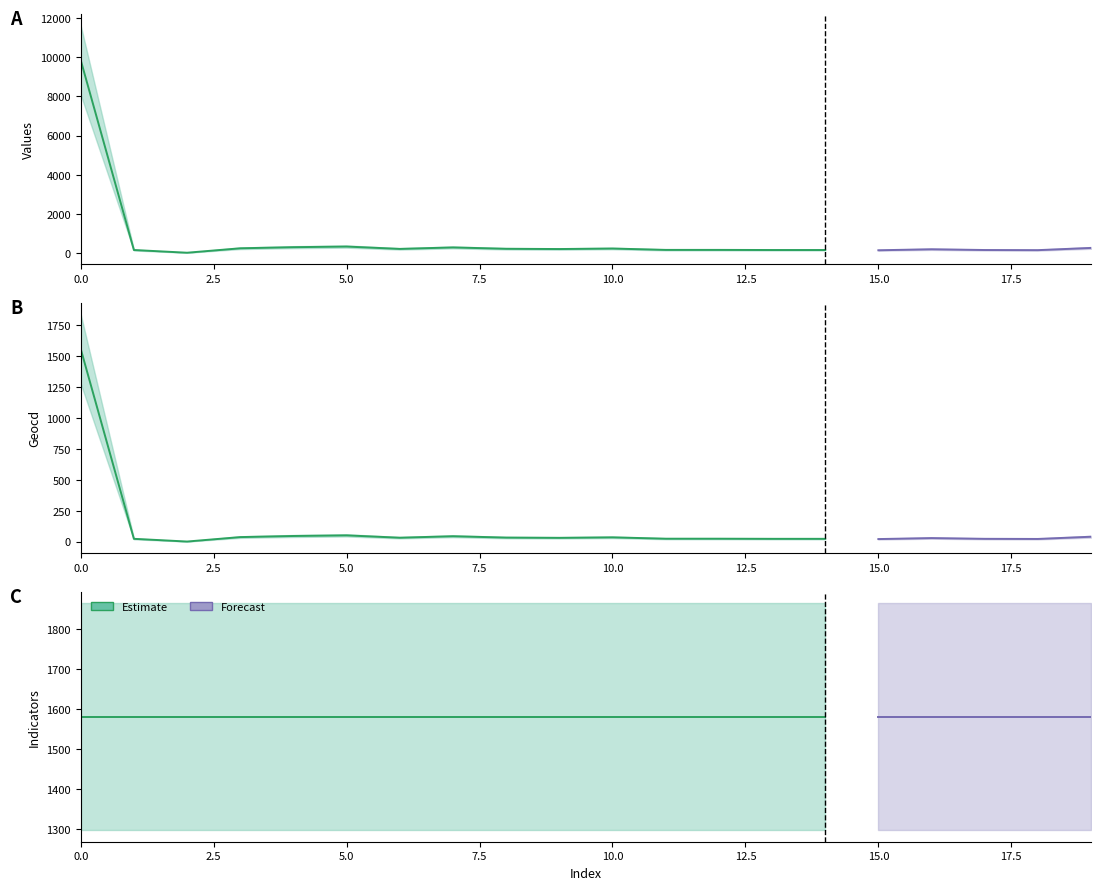

Which series has the largest total across all categories?

indicators